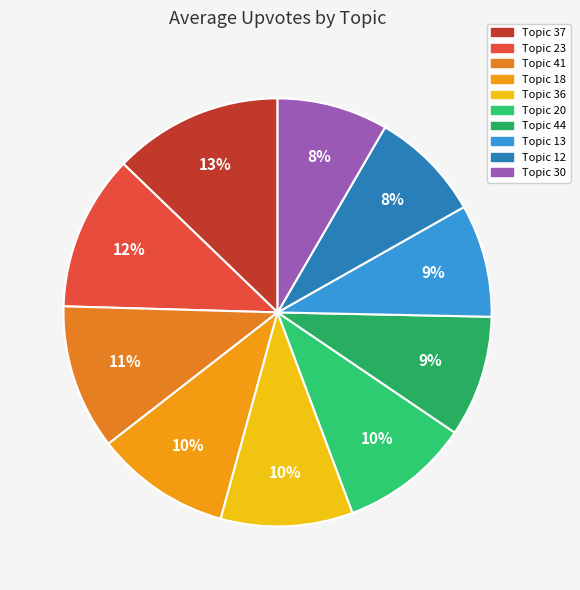

How much of the chart is everything except Topic 23?

88.2%